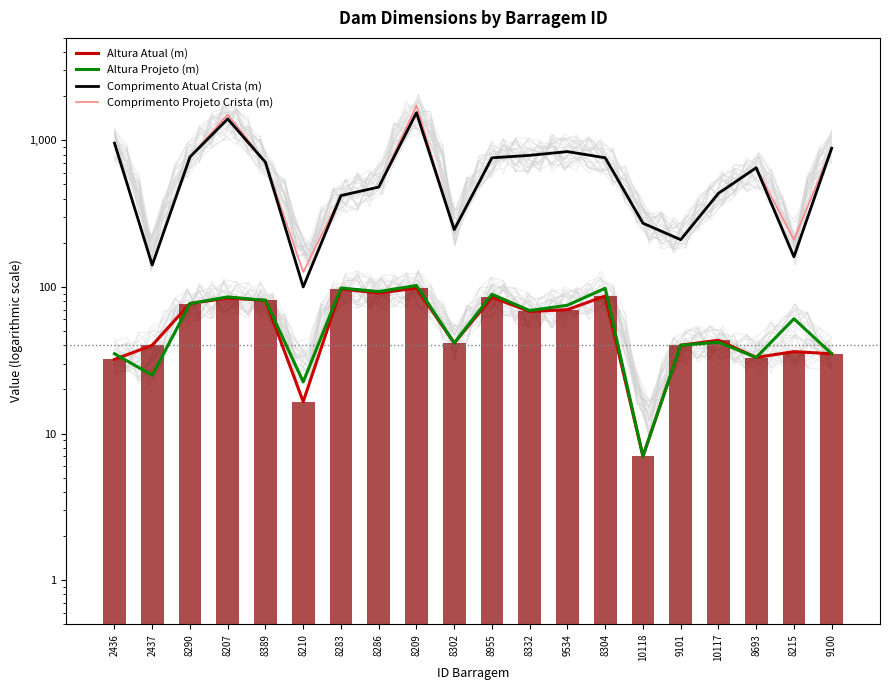

True or false: Comprimento Atual Crista (m) has a value of 838.0 at 9534.

True